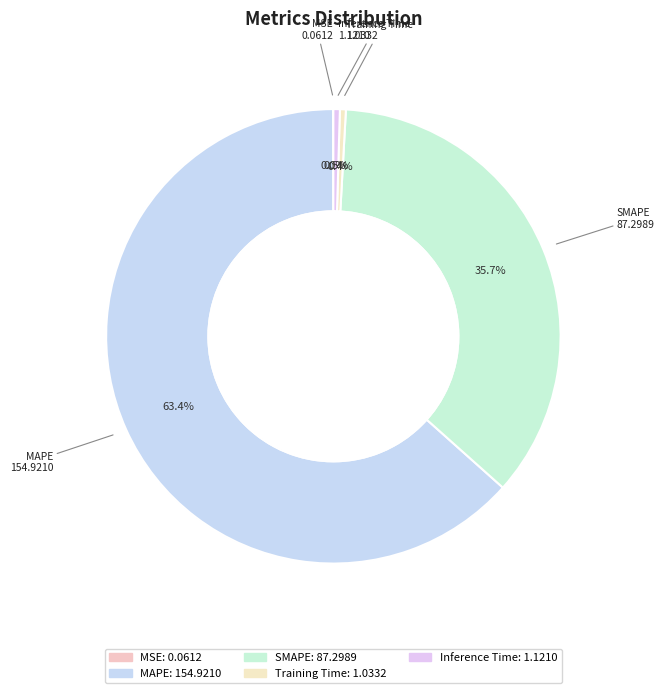

What percentage do SMAPE and Training Time together represent?

36.1%